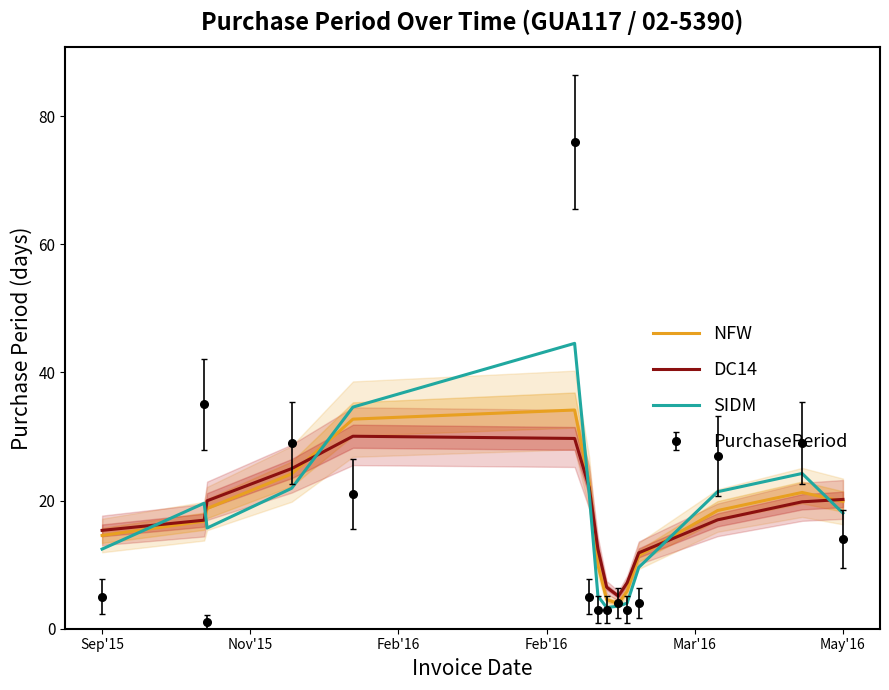

What is the maximum value for DC14?

30.0